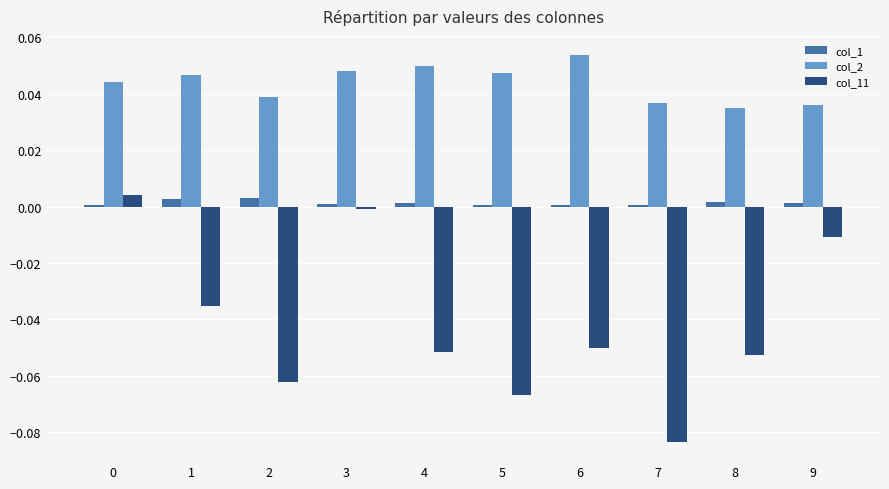

How many groups of bars are there?

10